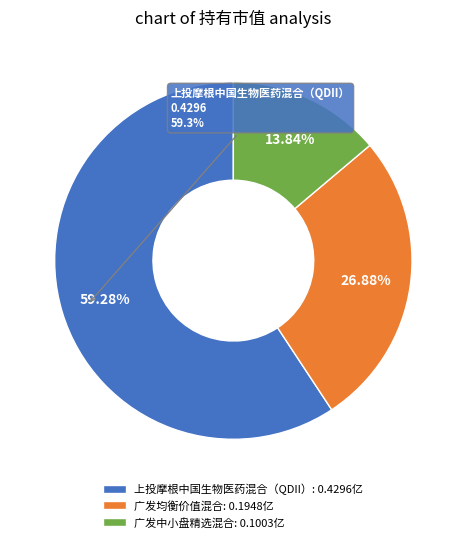

Do 广发中小盘精选混合 and 广发均衡价值混合 together represent more than half of the pie?

No